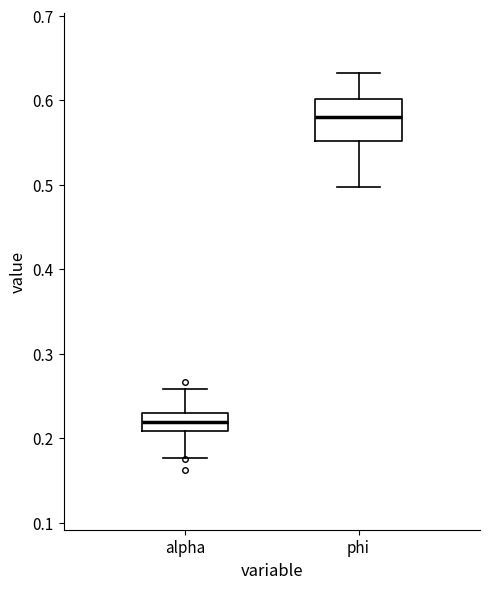

Which box's median line is the lowest?

alpha